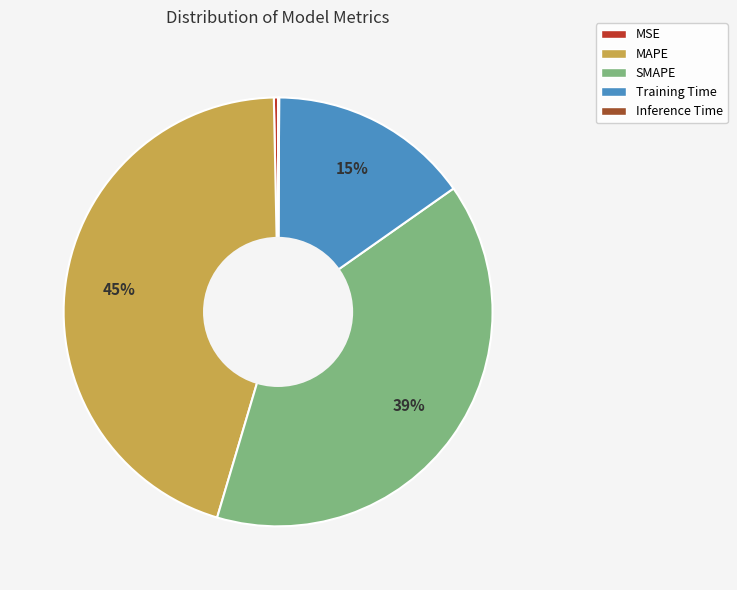

Which category has the biggest portion of the pie?

MAPE